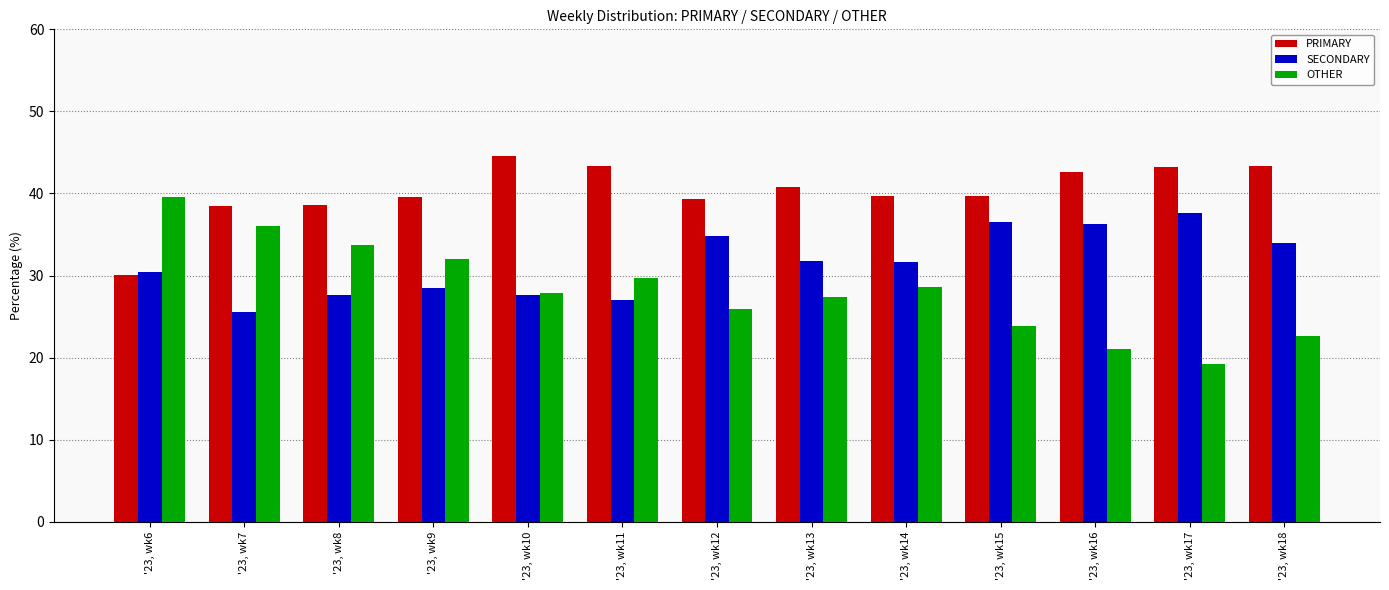

At which label does OTHER first exceed 27?

'23, wk6